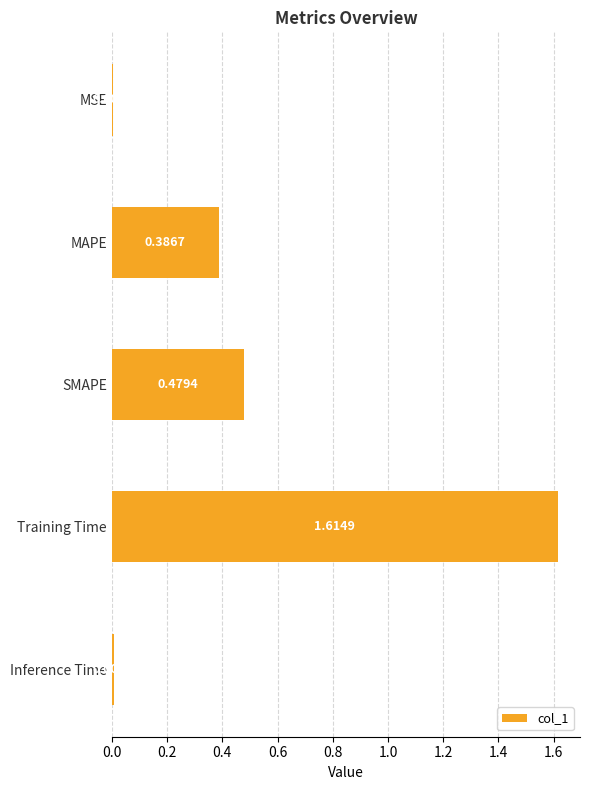

What is the sum of all values?

2.5